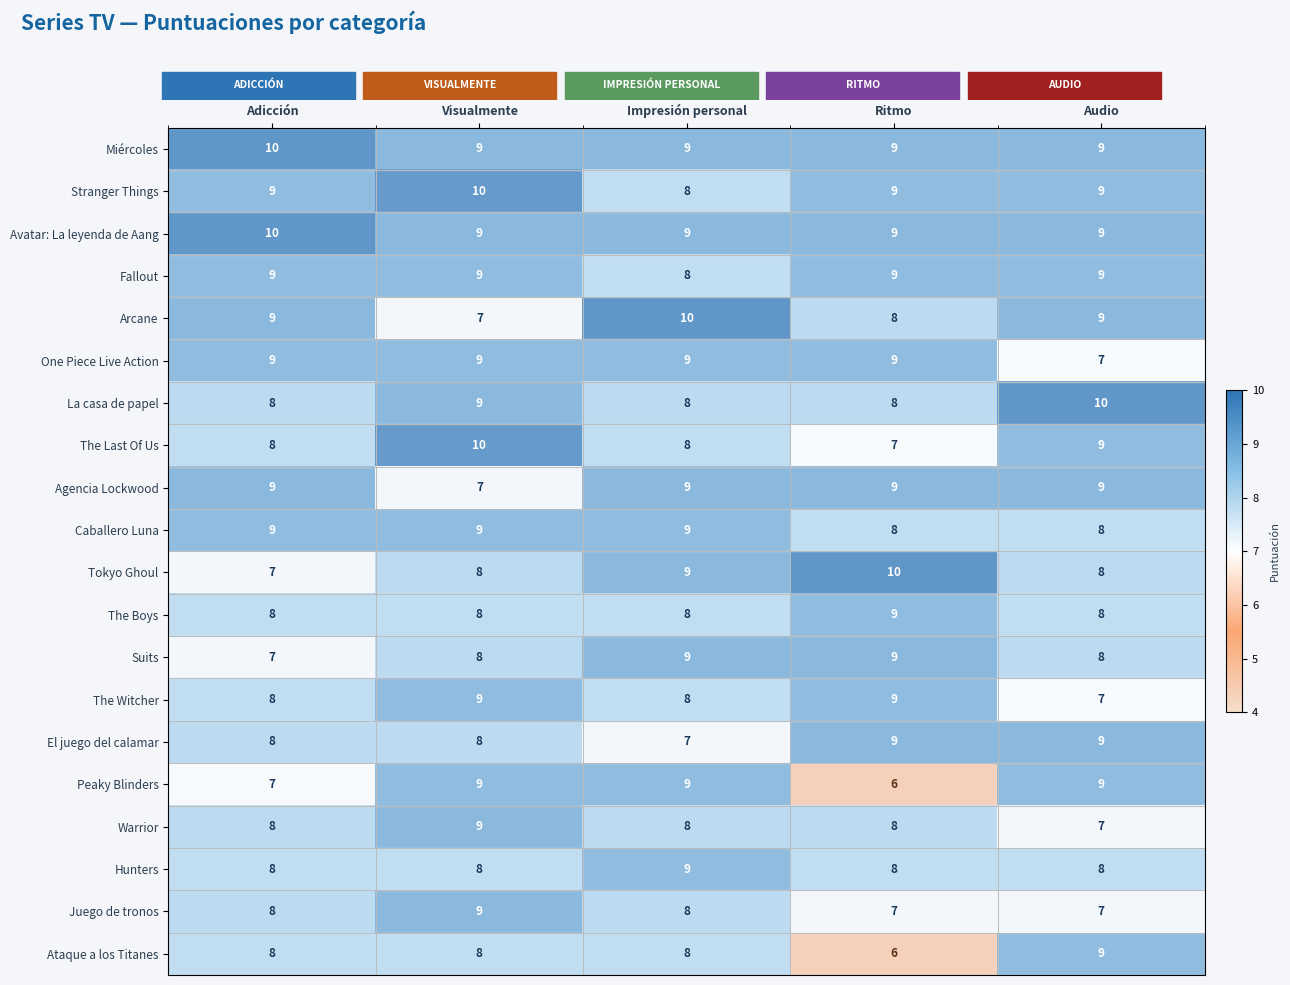

The El juego del calamar series shows 8 at Visualmente. True or false?

True